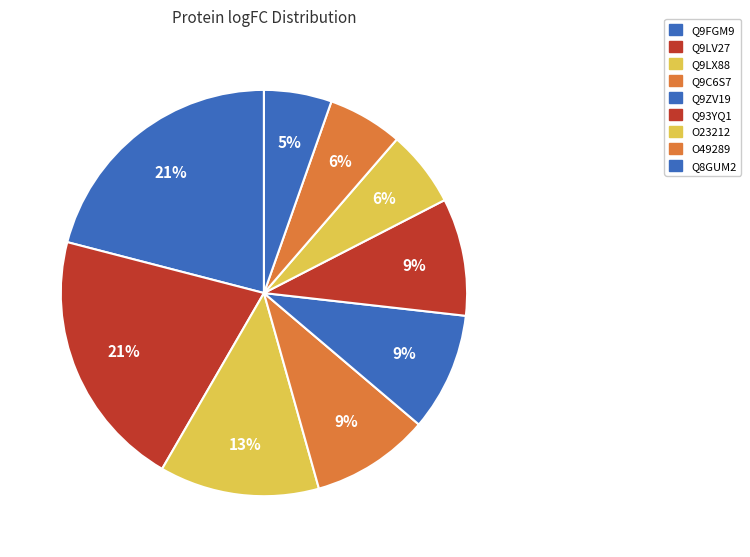

Is it true that Q8GUM2 is 16% of the pie?

False